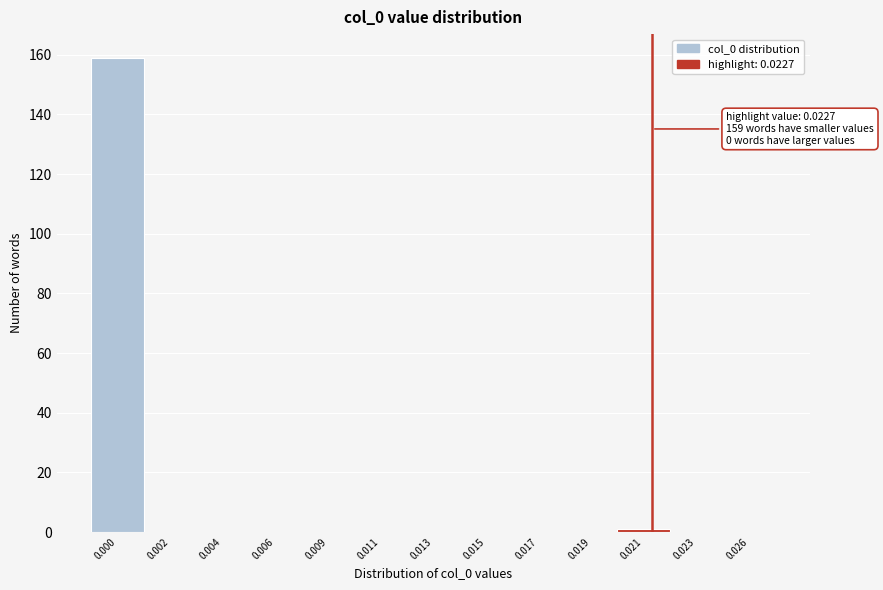

Reading right to left, what are all the values shown in this chart?

0.026=0	0.023=0	0.021=1	0.019=0	0.017=0	0.015=0	0.013=0	0.011=0	0.009=0	0.006=0	0.004=0	0.002=0	0.000=159